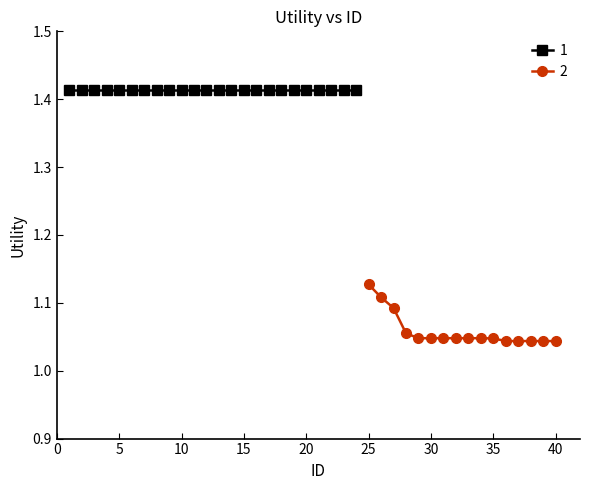

Approximately how many times larger is the value at 0 compared to 5?

1.0